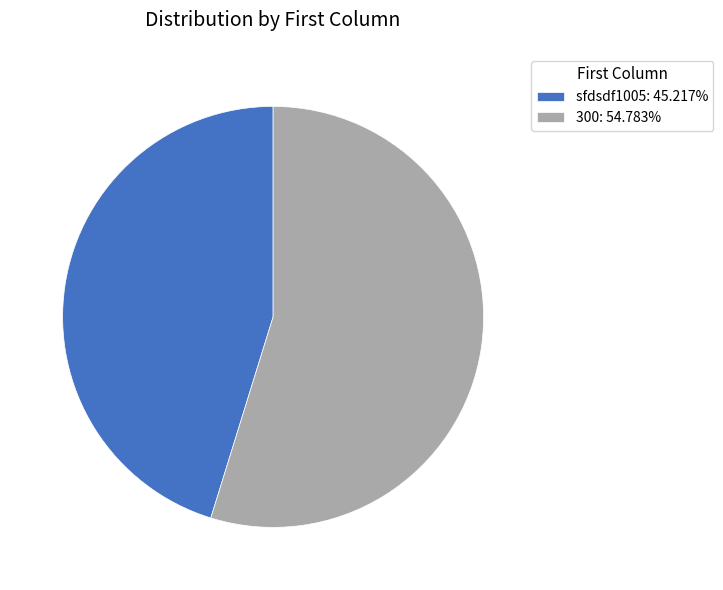

Does any single category account for the majority?

Yes